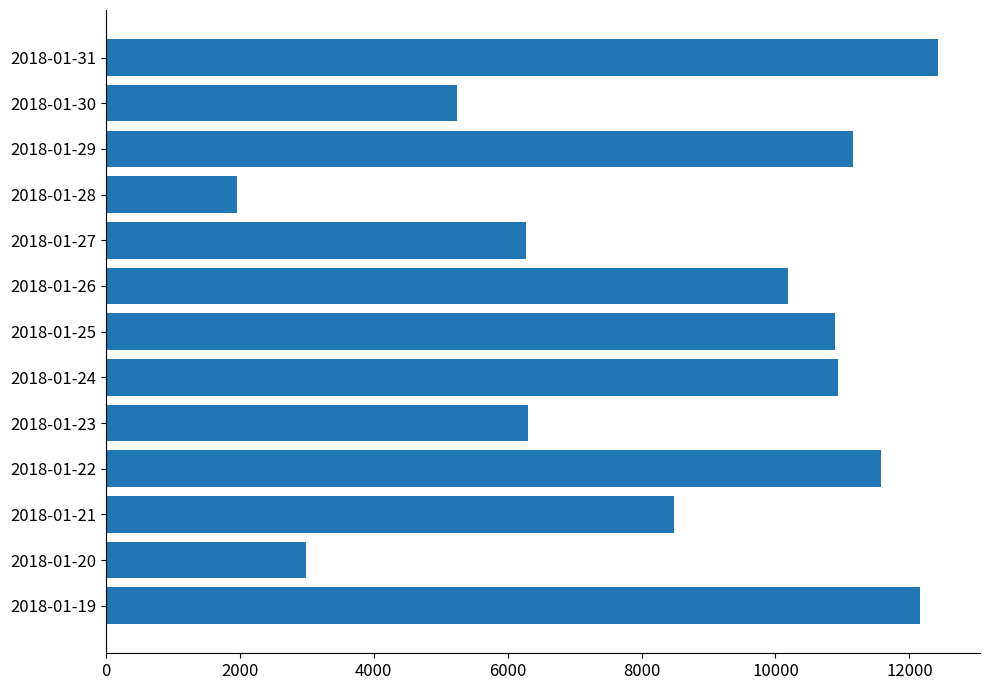

What is the smallest value displayed?

1955